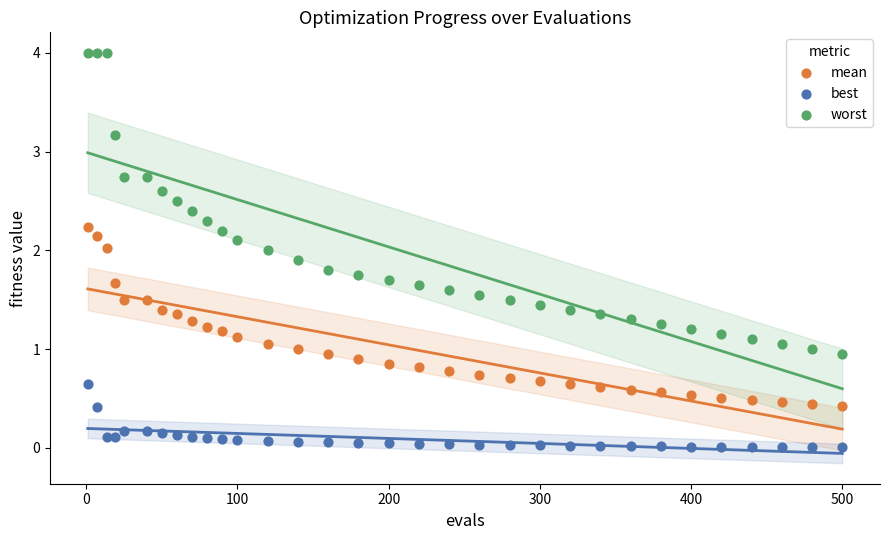

Which series has the largest Y range (max minus min)?

worst